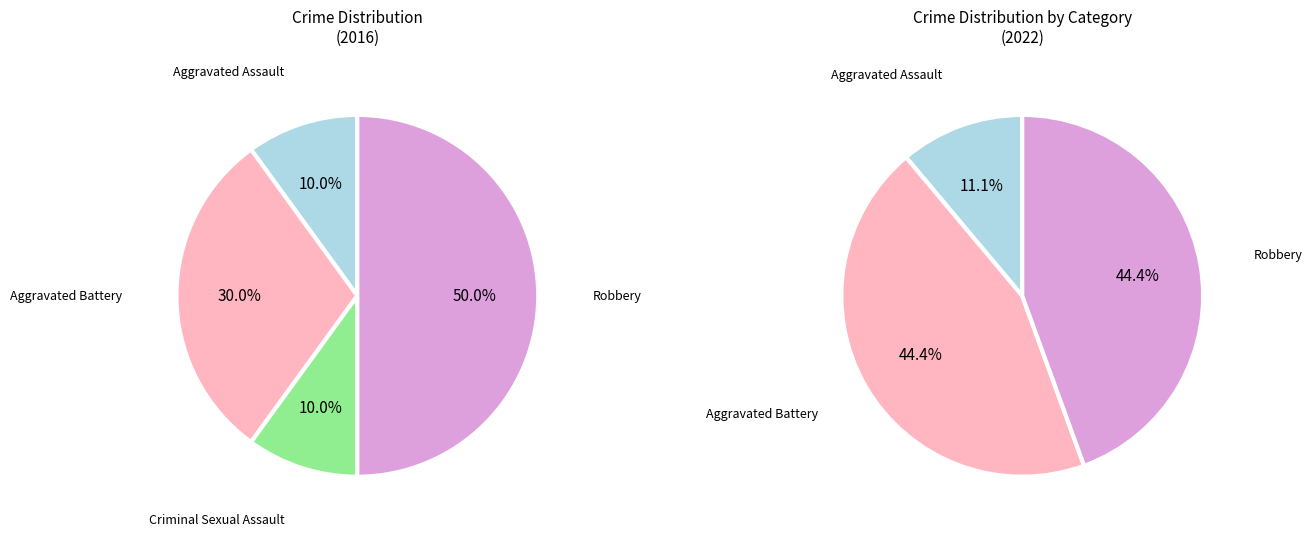

To the nearest percent, what portion does Criminal Sexual Assault represent?

10%